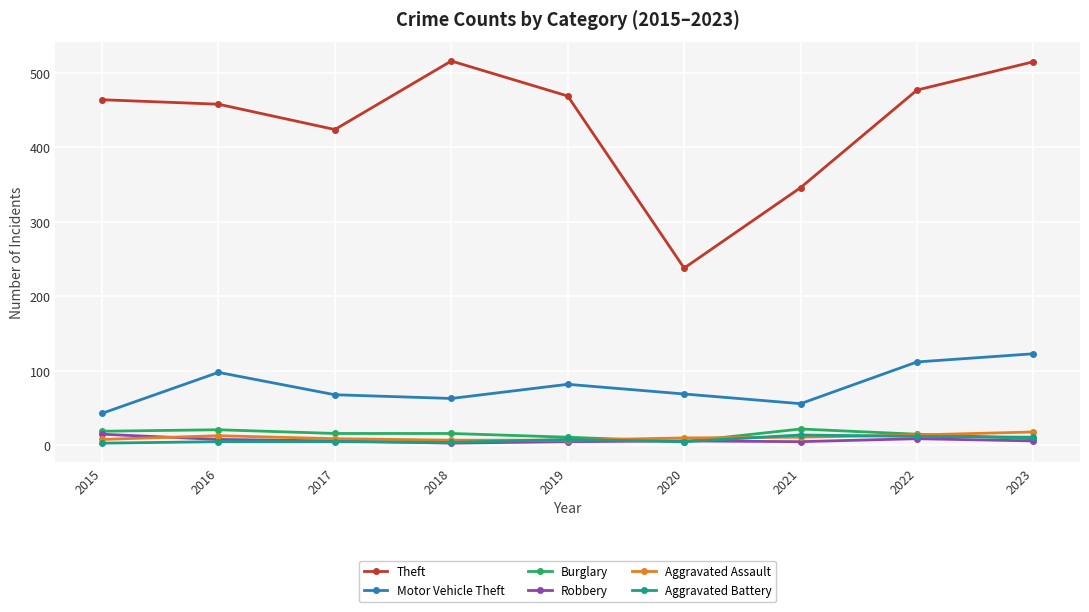

How many values in the Motor Vehicle Theft series are below 69?

4